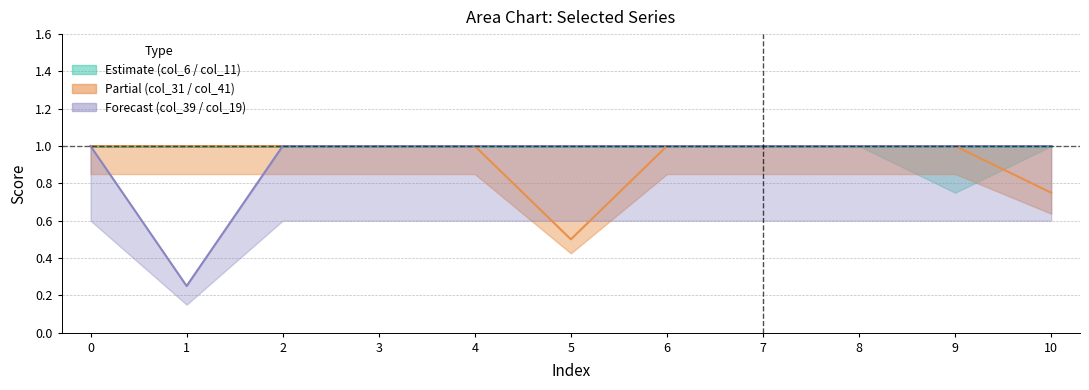

The col_41 series shows 0.2 at 10. True or false?

False